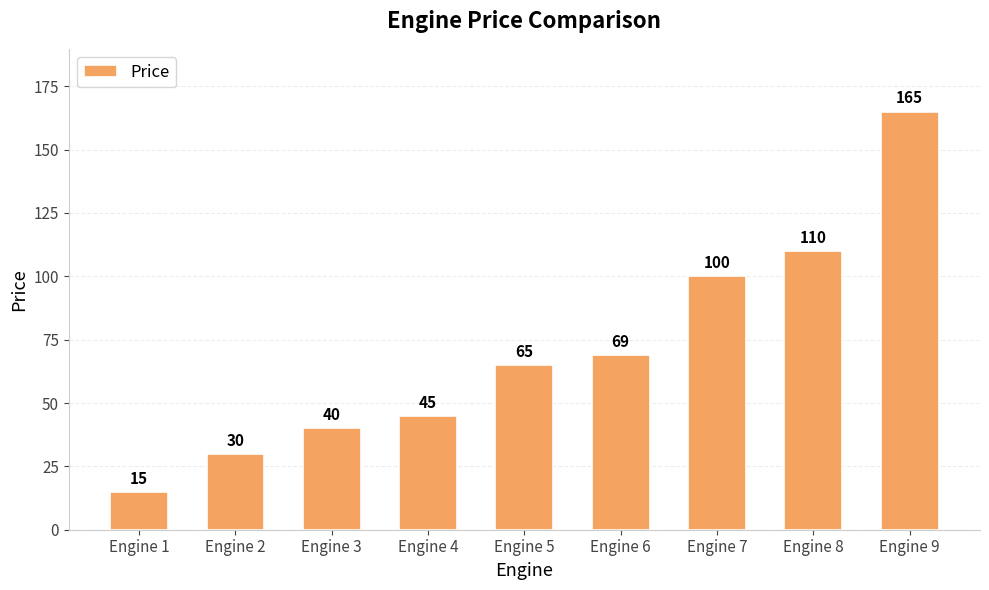

The value at Engine 5 is 65. True or false?

True